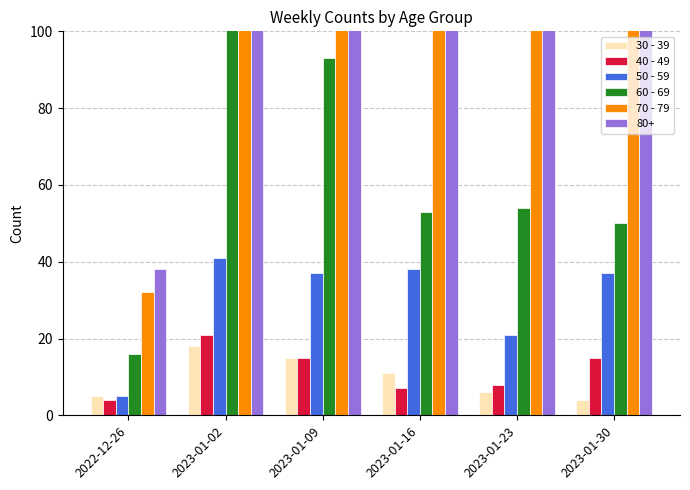

The value of 30 - 39 at 2023-01-23 is 2. True or false?

False